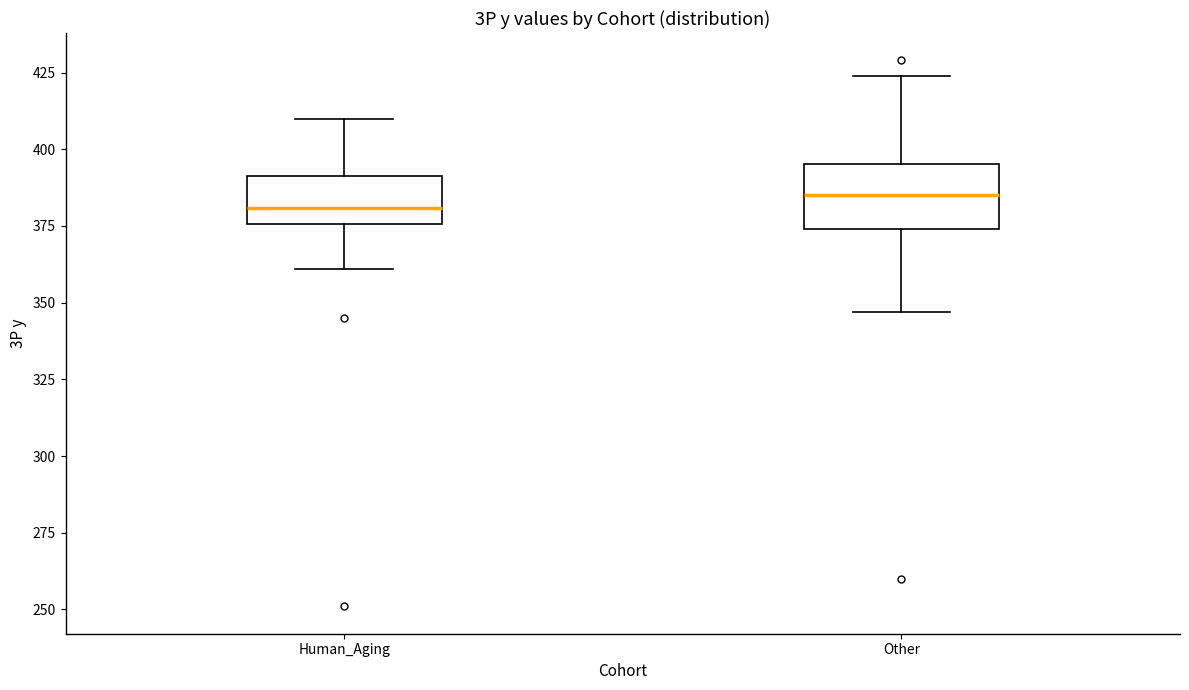

Reading left to right, read every box against the y-axis: the position of its median line, the range the box covers, and the ends of its whiskers. The values are not printed on the chart, so give them approximately, as read against the axis.

Human_Aging: median 380, box 375 to 390, whiskers 360 to 410
Other: median 385, box 375 to 395, whiskers 345 to 425